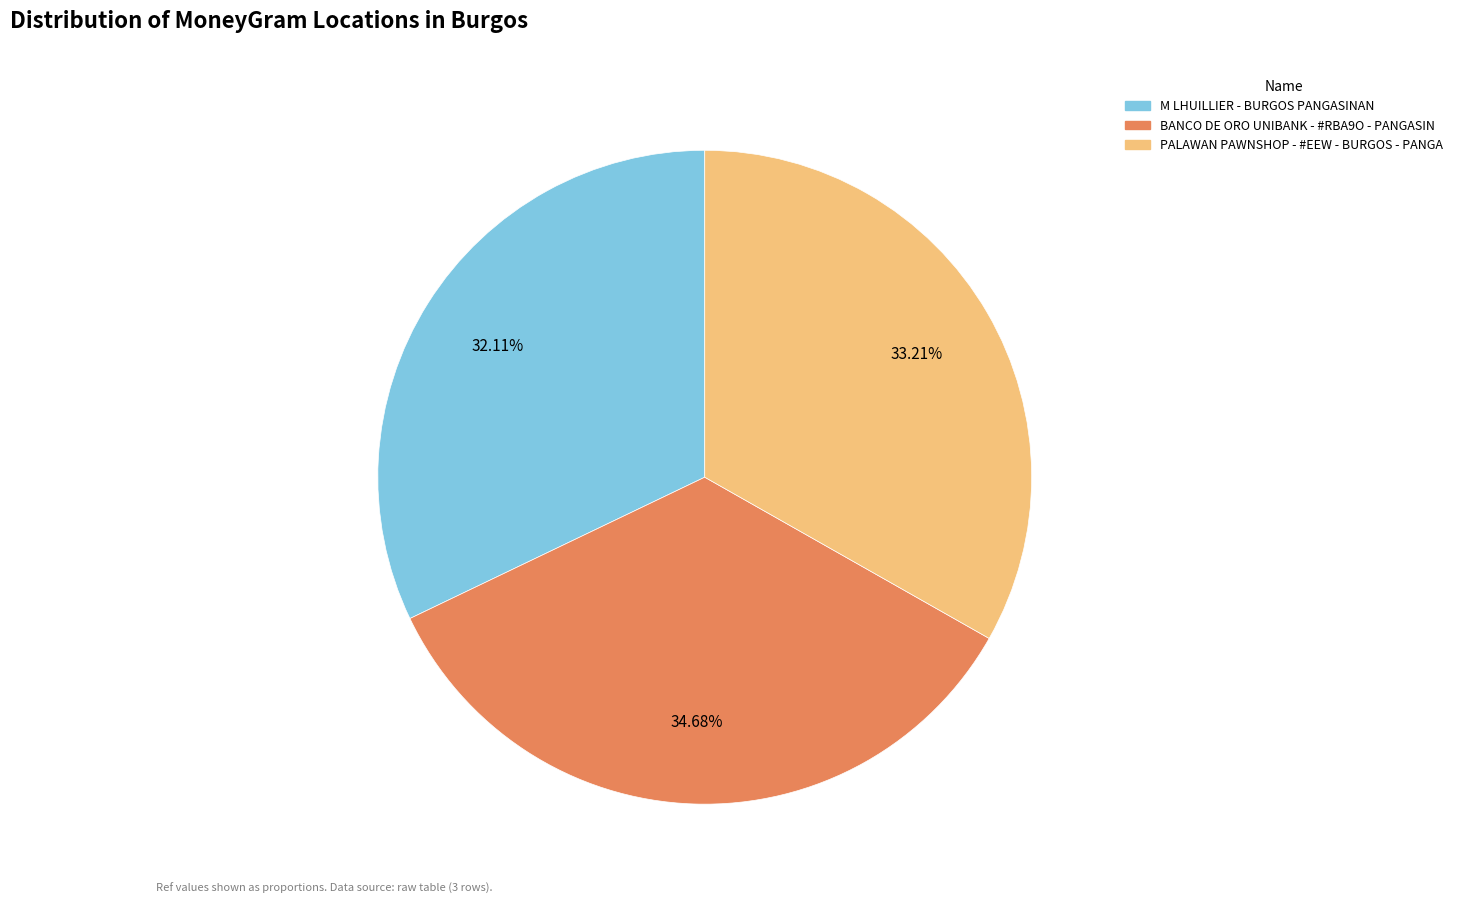

To the nearest percent, what is the difference between the M LHUILLIER - BURGOS PANGASINAN and PALAWAN PAWNSHOP - #EEW - BURGOS - PANGA slice percentages?

1%